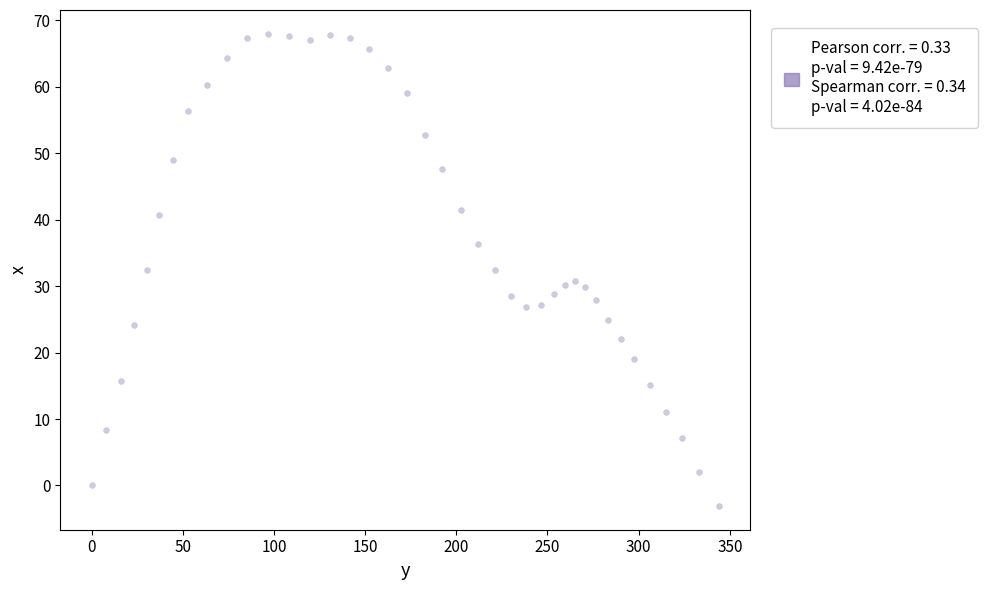

What is the range of Y values (max minus min)?

71.1